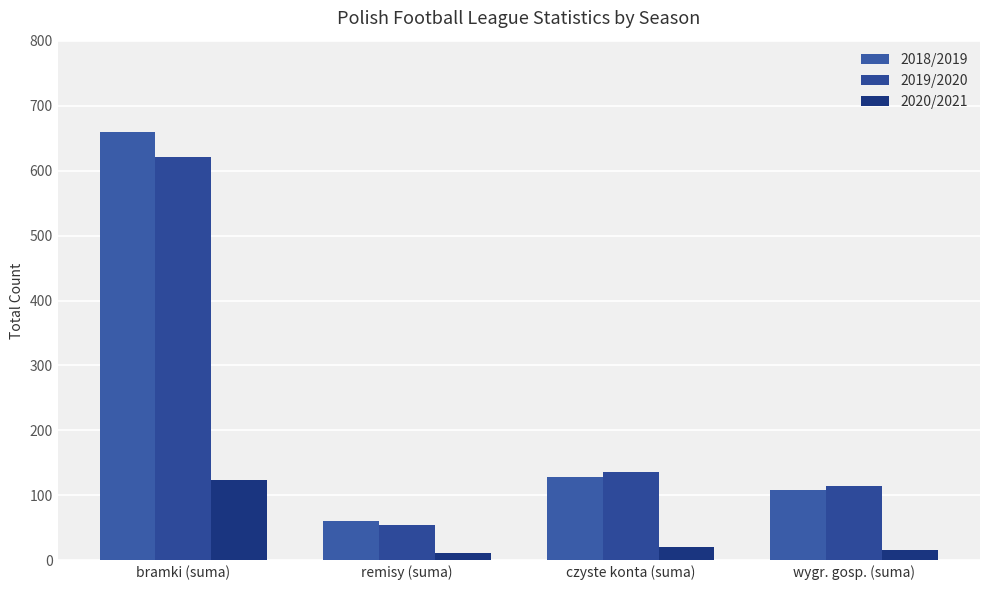

The value of 2019/2020 at remisy (suma) is 55. True or false?

True